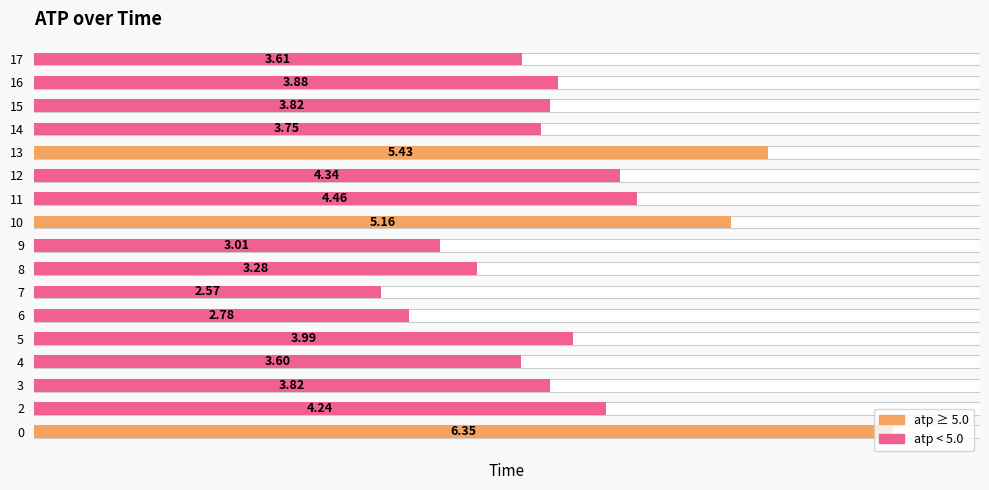

True or false: the data shows 6.5 at 11.

False